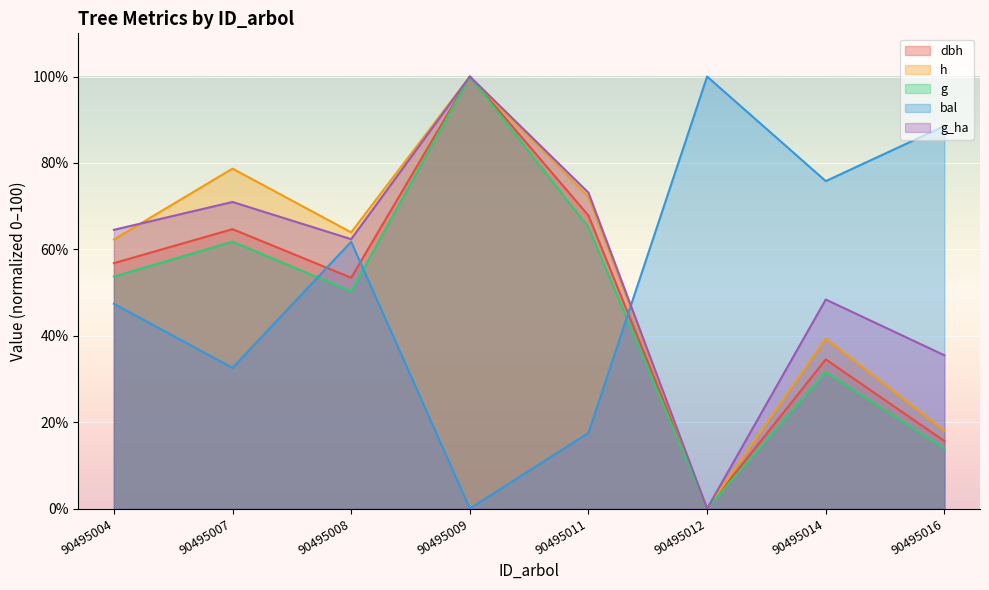

Reading left to right, list all the values displayed in this chart.

dbh: 56.8	64.7	53.4	100.0	67.8	0.0	34.5	15.6
h: 62.3	78.7	63.9	100.0	72.1	0.0	39.3	18.0
g: 53.7	61.8	50.3	100.0	65.1	0.0	31.6	13.9
bal: 47.4	32.6	61.8	0.0	17.5	100.0	75.8	88.5
g_ha: 64.5	71.0	62.4	100.0	73.1	0.0	48.4	35.5